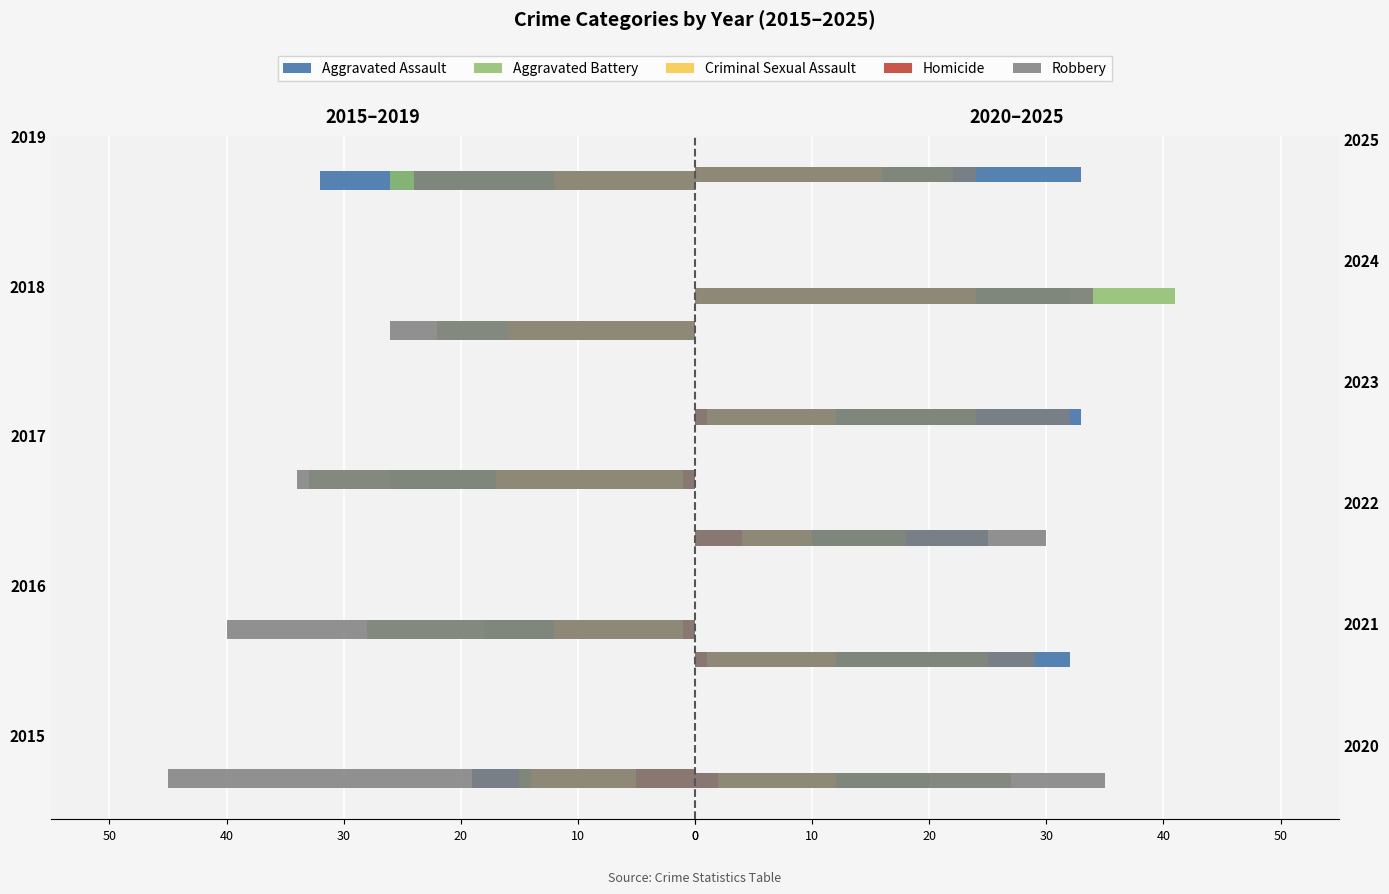

How many values in the Criminal Sexual Assault series exceed 12?

2